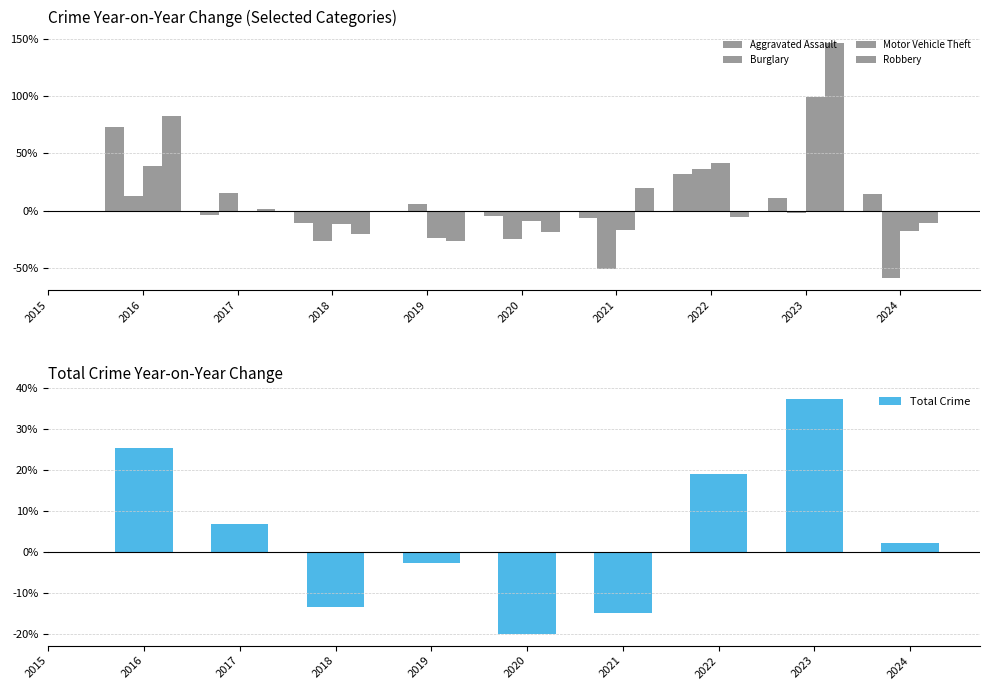

What is the value of the Burglary bar at the 2nd from the left?

15.2